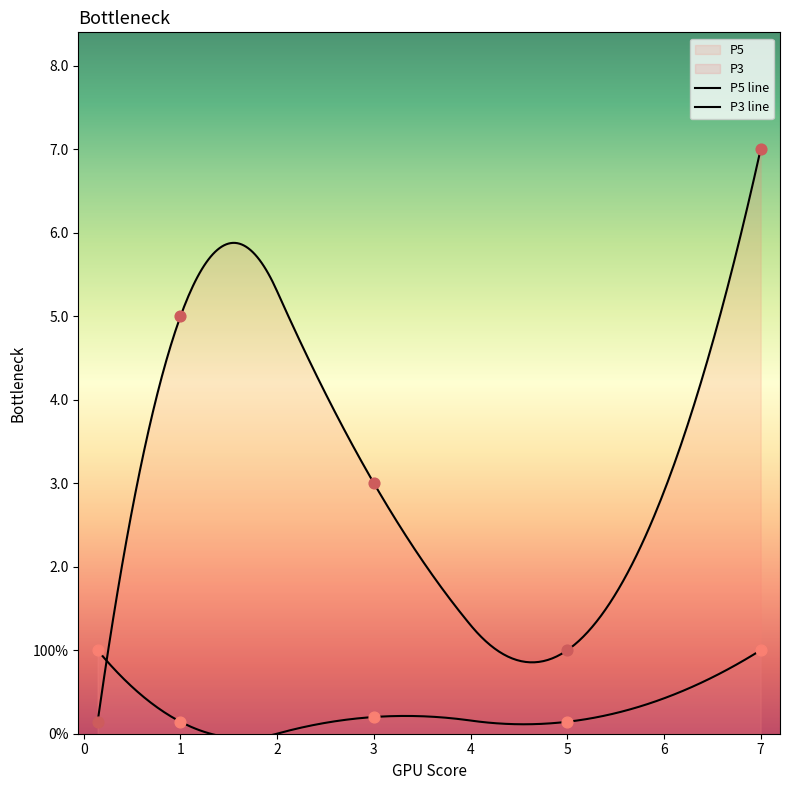

Which has a higher value, 7 or 3?

7